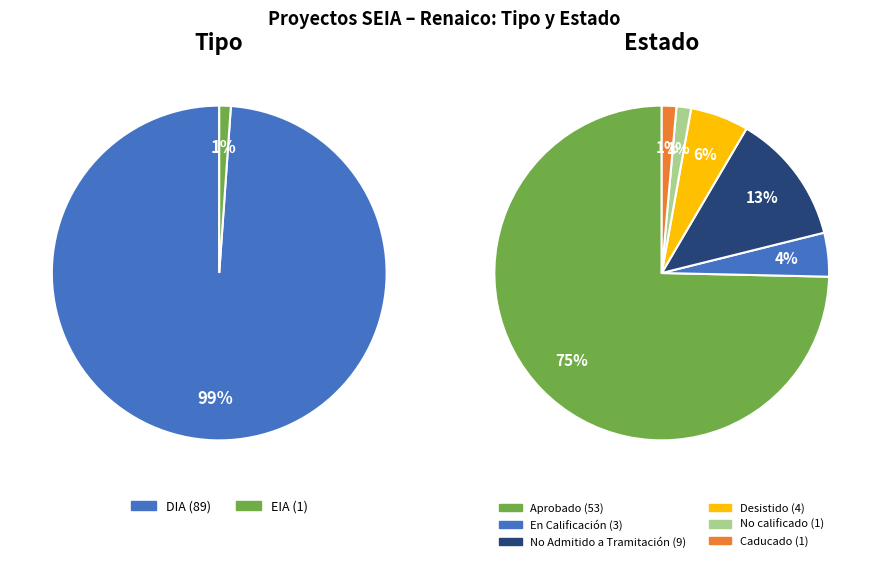

To the nearest percent, what percentage of the pie is EIA?

1%